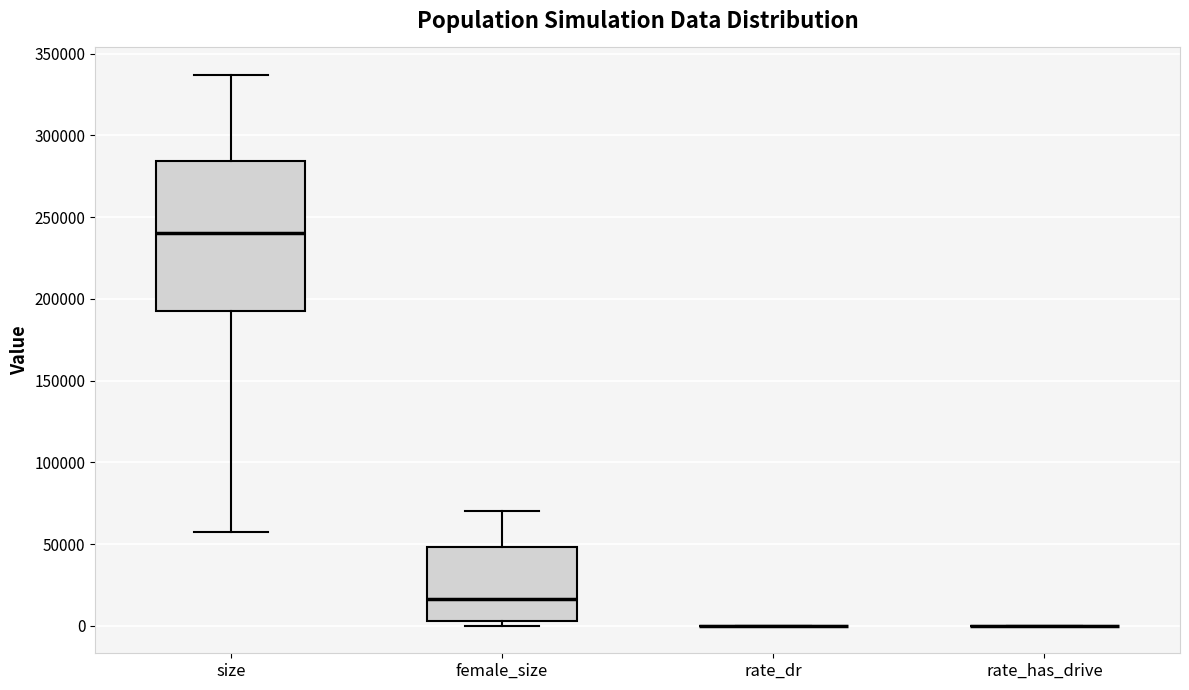

Reading left to right, read every box against the y-axis: the position of its median line, the range the box covers, and the ends of its whiskers. The values are not printed on the chart, so give them approximately, as read against the axis.

size: median 240000, box 190000 to 285000, whiskers 55000 to 335000
female_size: median 15000, box 5000 to 50000, whiskers 0 to 70000
rate_dr: box collapsed to a line at 0, whiskers 0 to 0
rate_has_drive: box collapsed to a line at 0, whiskers 0 to 0